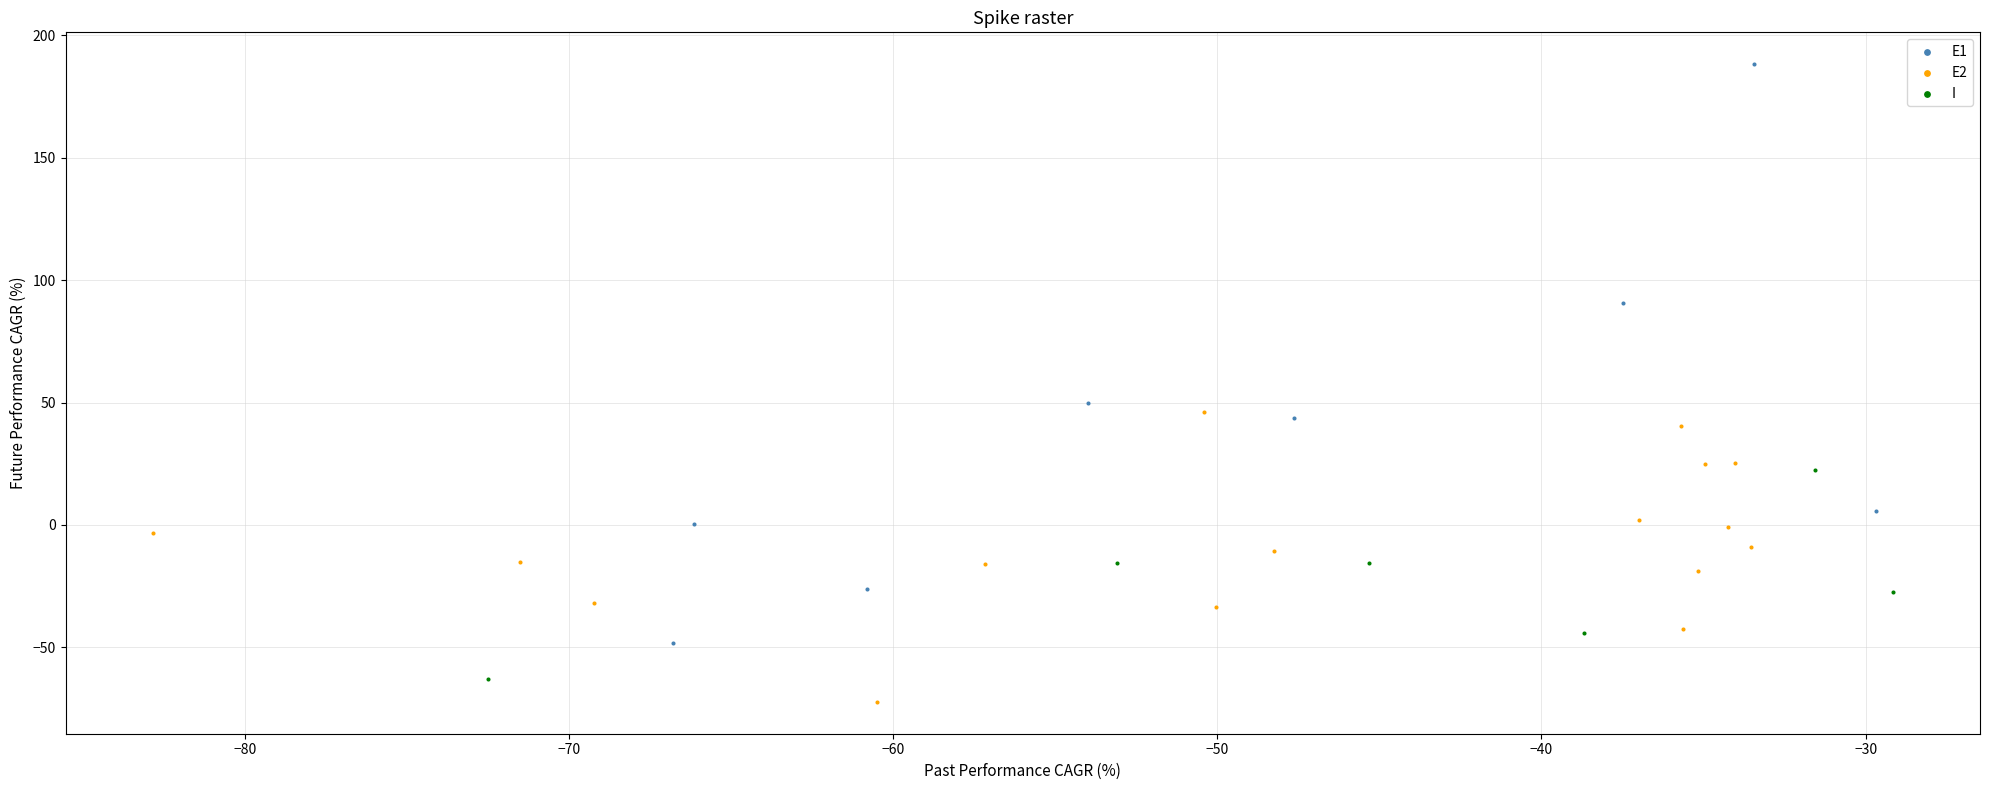

Which series has the widest spread of Y values?

E1